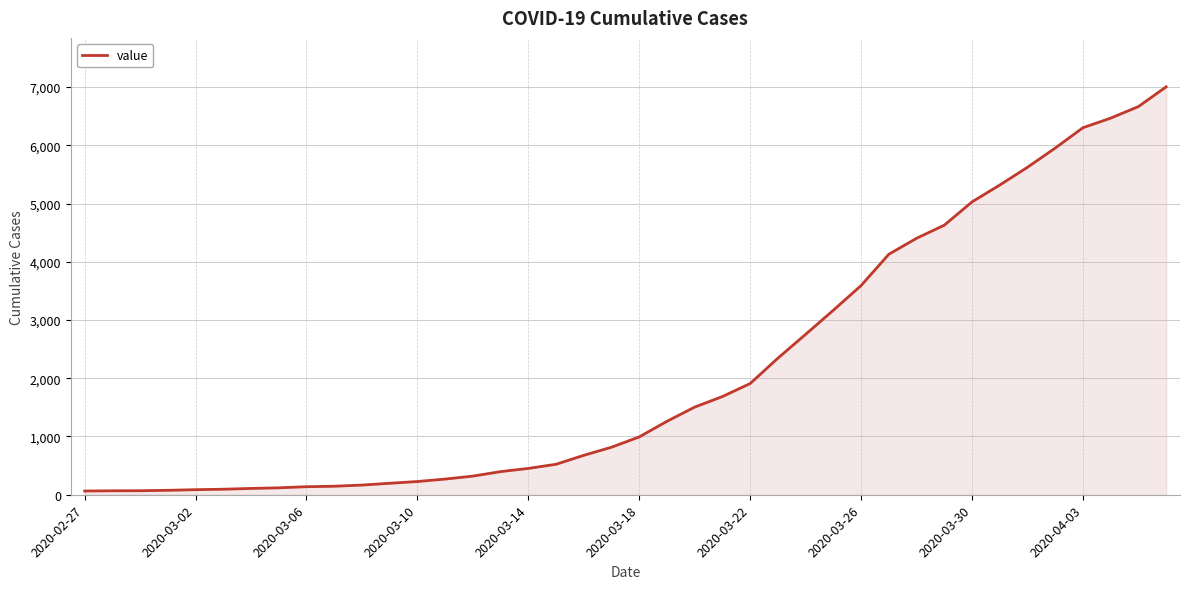

What is the maximum value shown in the chart?

7003